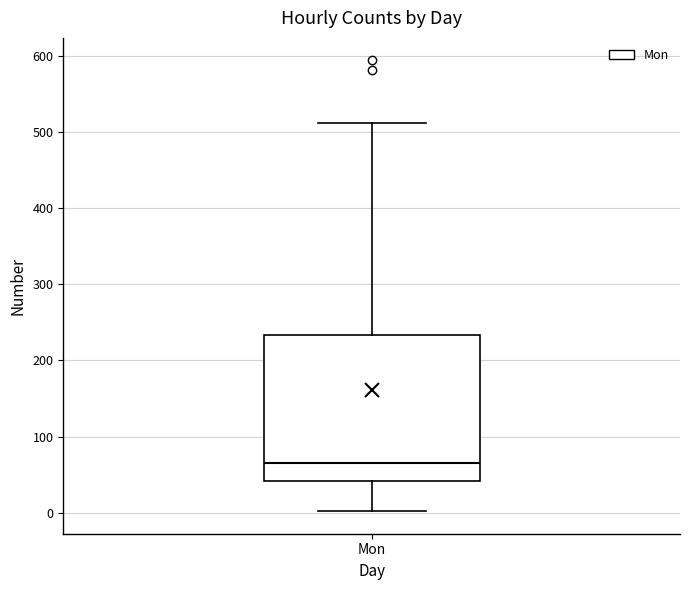

Read this box plot against the y-axis: the position of the median line, the range covered by the box, and the ends of both whiskers. The values are not printed on the chart, so give them approximately, as read against the axis.

median 70, box 40 to 230, whiskers 0 to 510